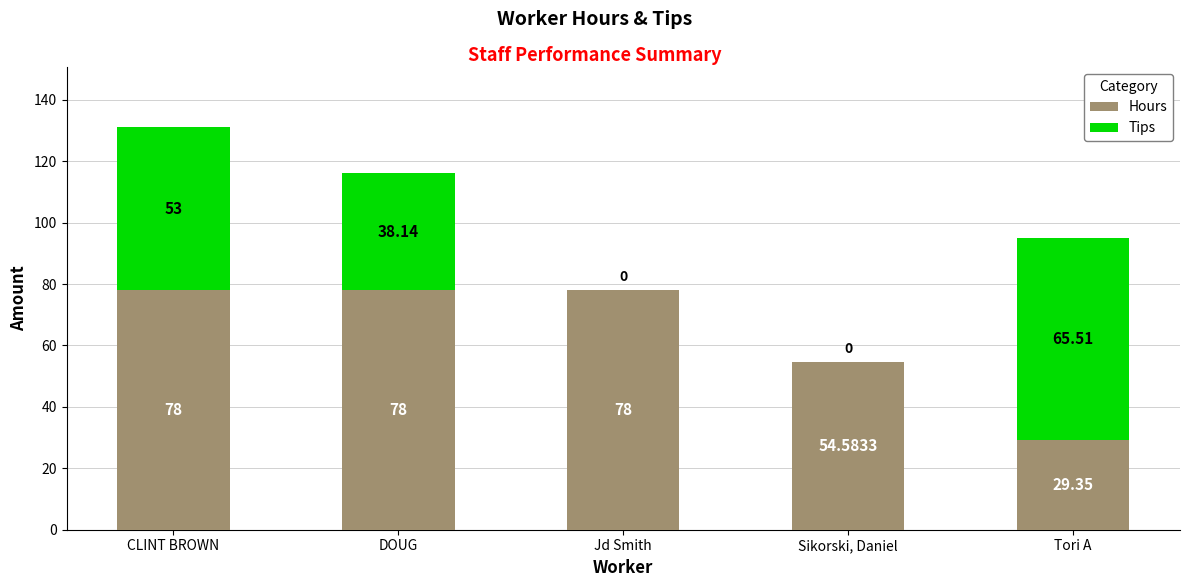

At which category is the sum across all series the highest?

CLINT BROWN